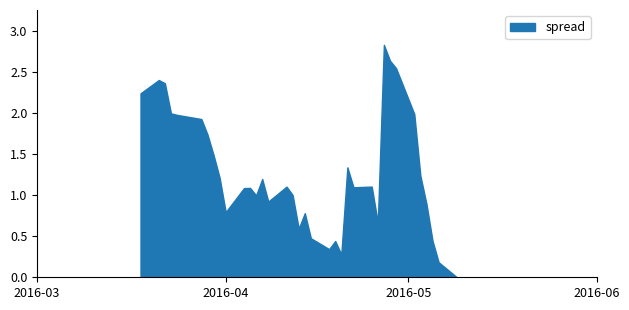

How many points are higher than both their immediate neighbors (excluding endpoints)?

9